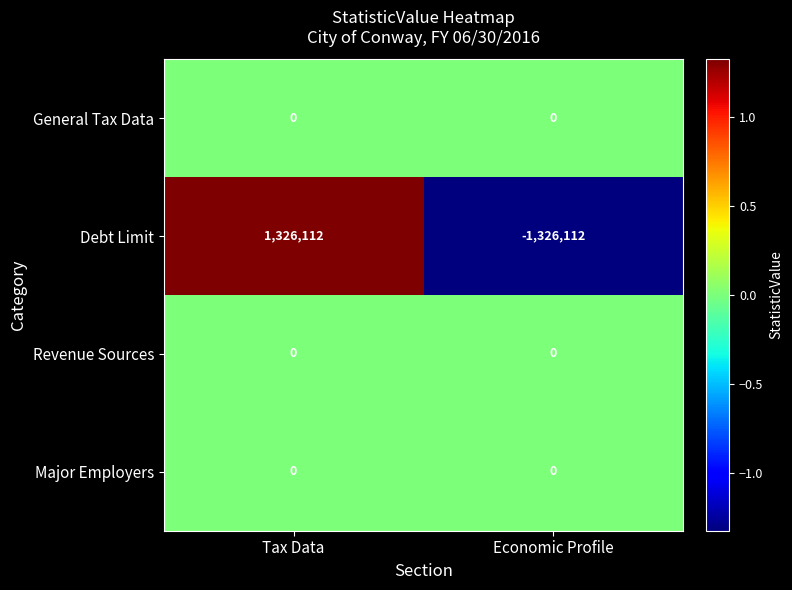

How many negative values does the Debt Limit series have?

1